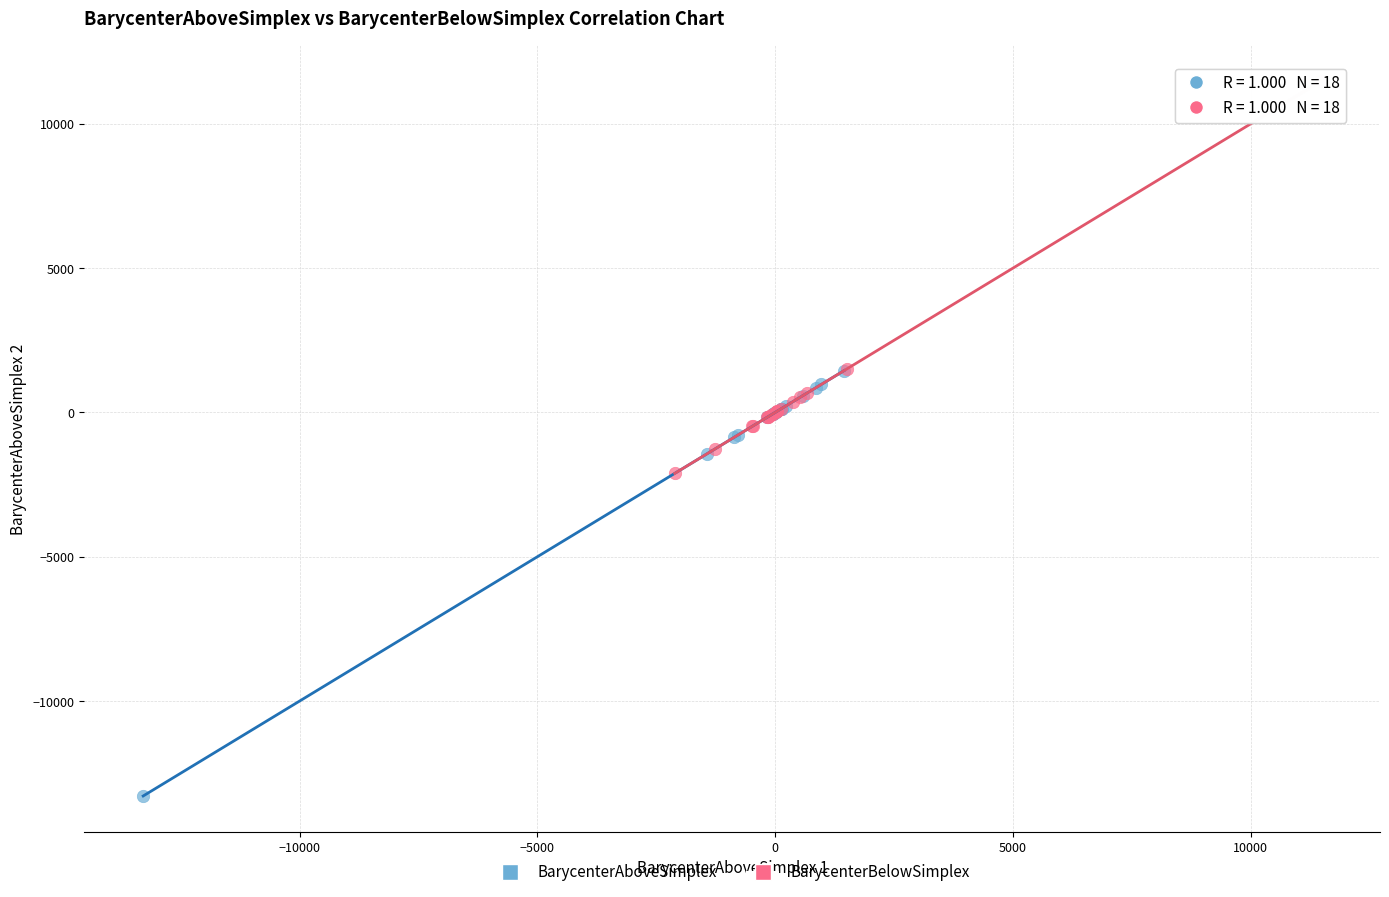

Which series contains the lowest Y value?

BarycenterAboveSimplex